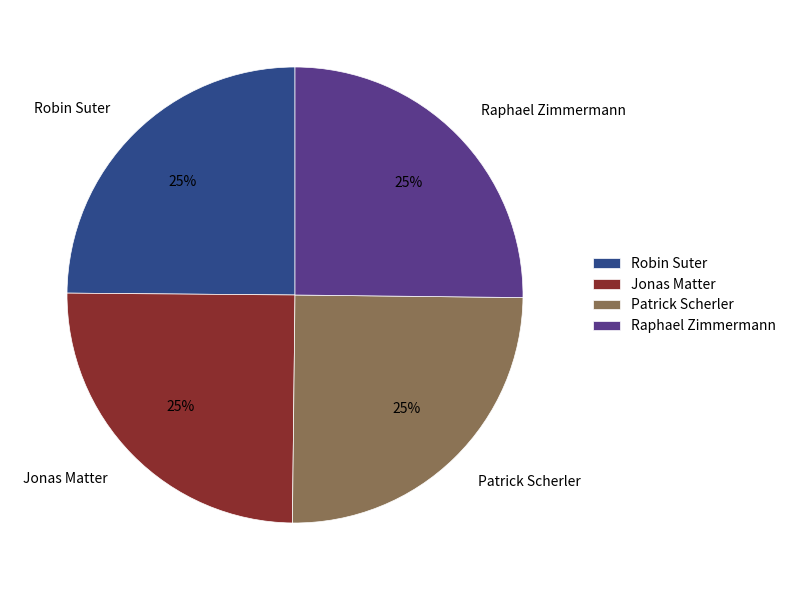

True or false: Raphael Zimmermann accounts for 32% of the total.

False